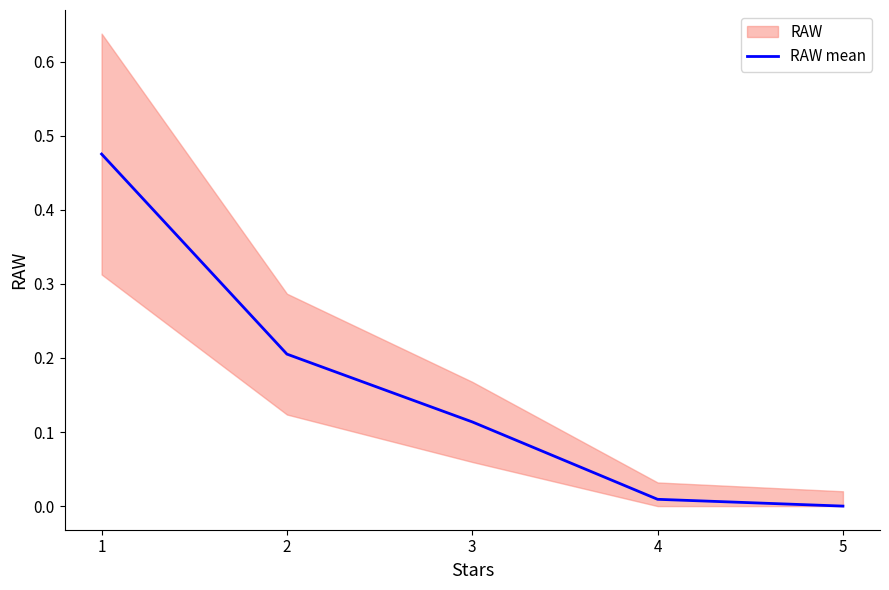

Is it true that the value at 1 is 0.5?

True